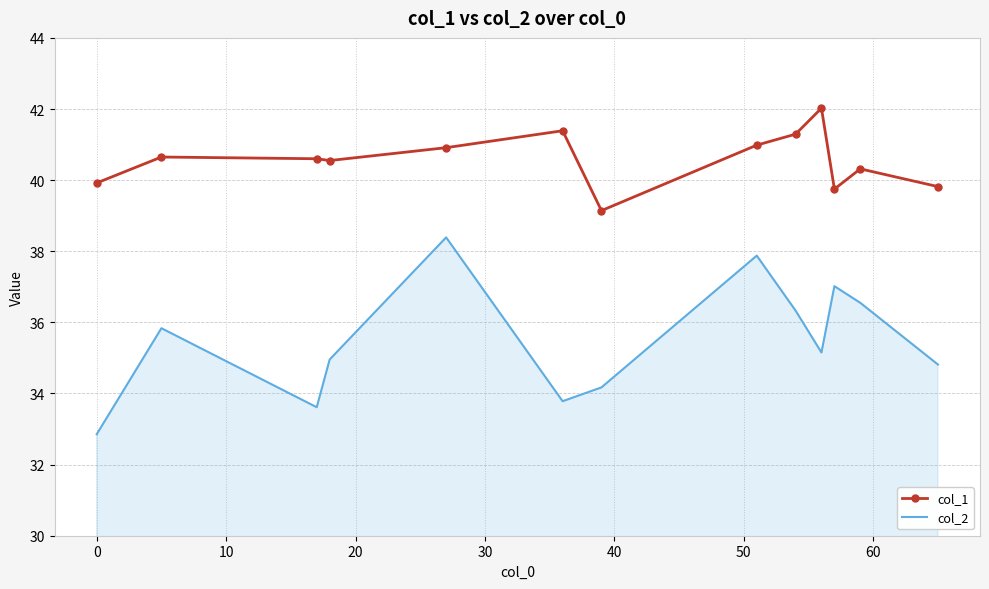

Which series has the largest total across all categories?

col_1